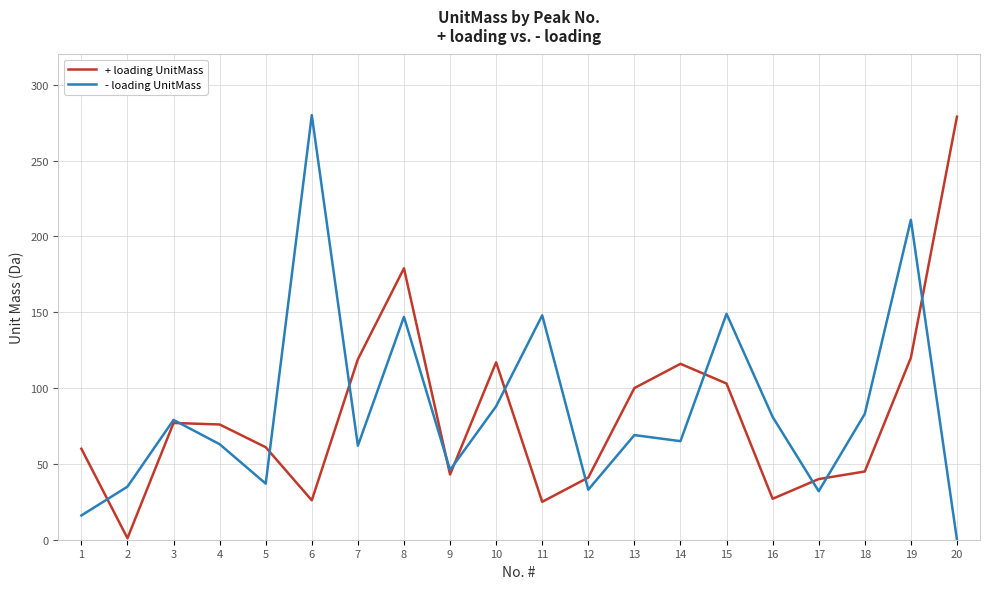

What is the greatest value displayed?

280